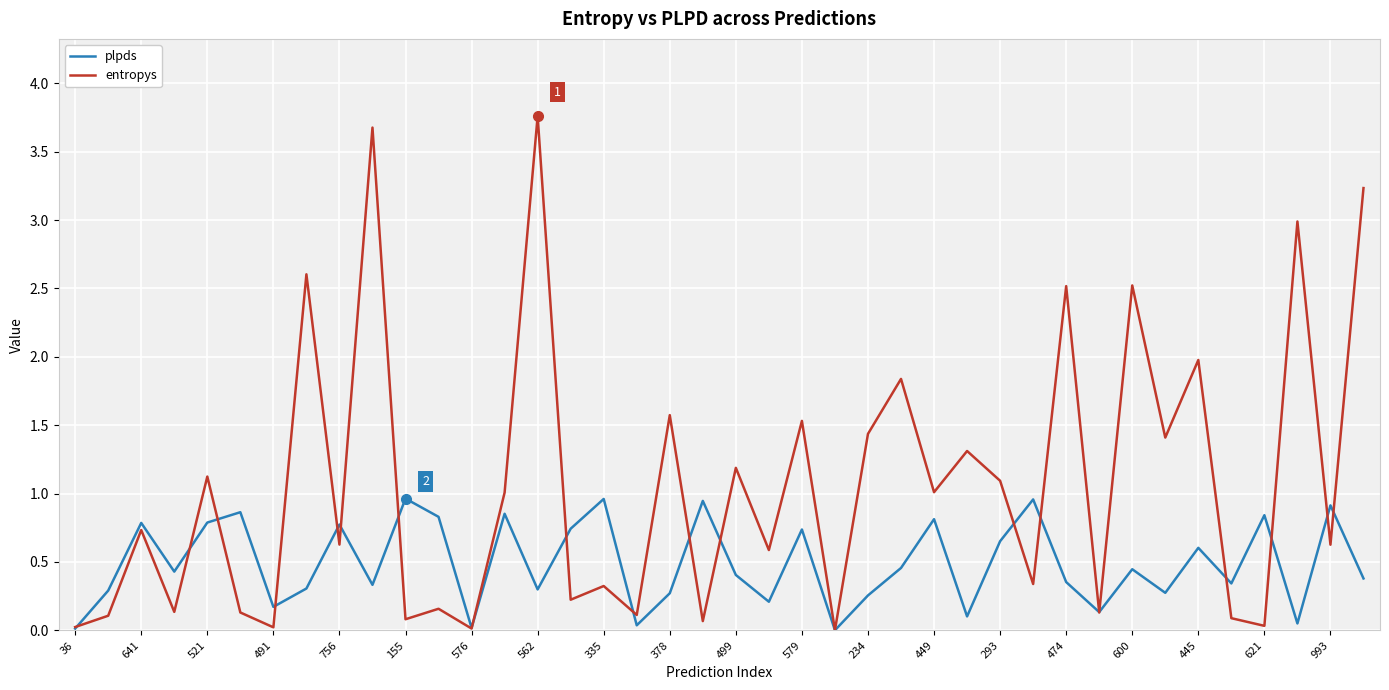

Which series has the largest range (max minus min)?

entropys